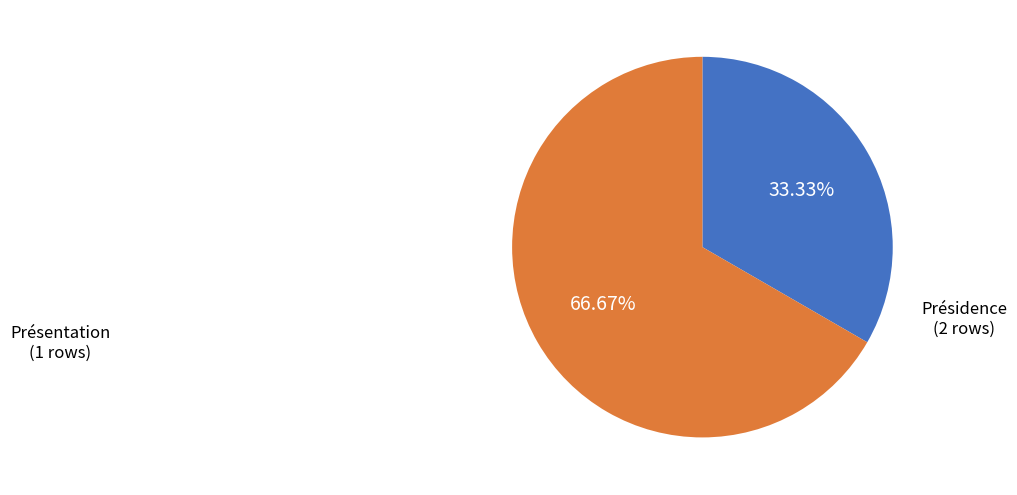

The Présidence slice represents 81% of the pie. True or false?

False